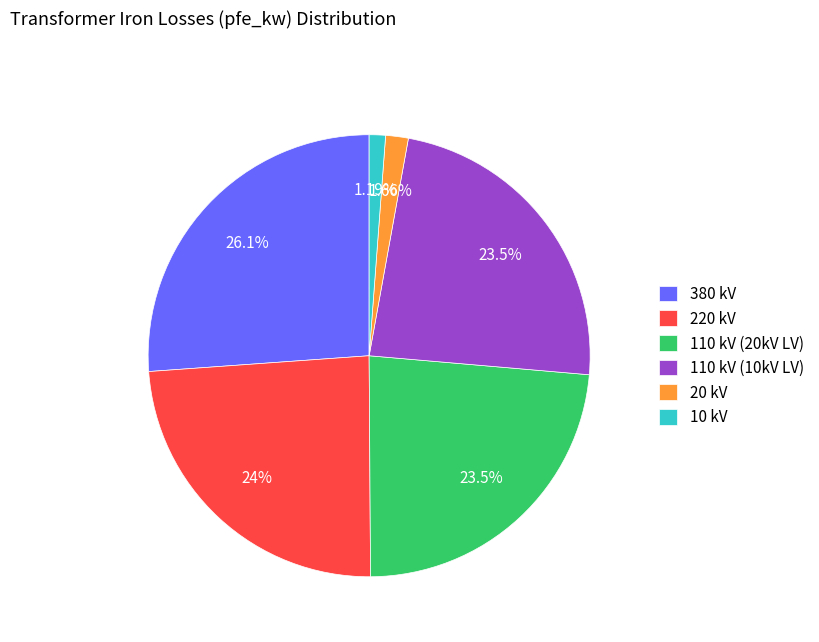

Does 10 kV account for over 50% of the chart?

No